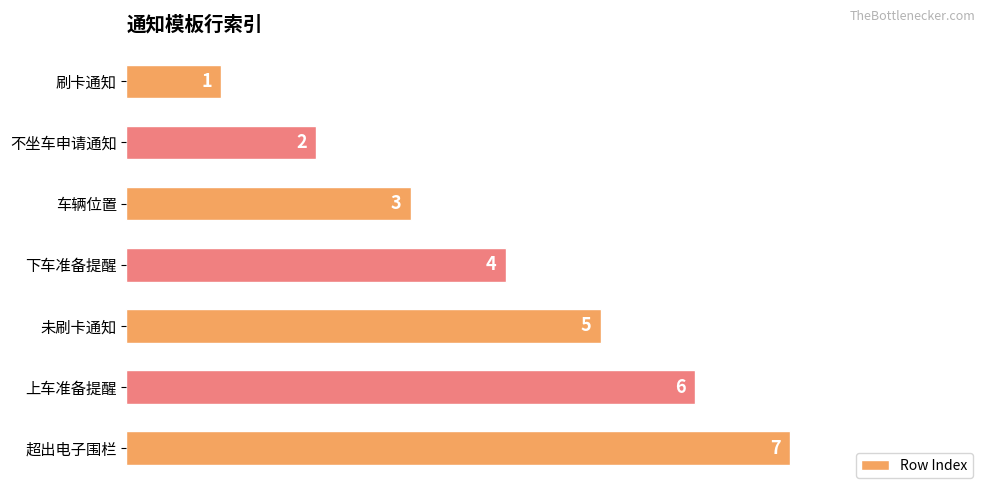

Count the values in the range 2 to 6.

5